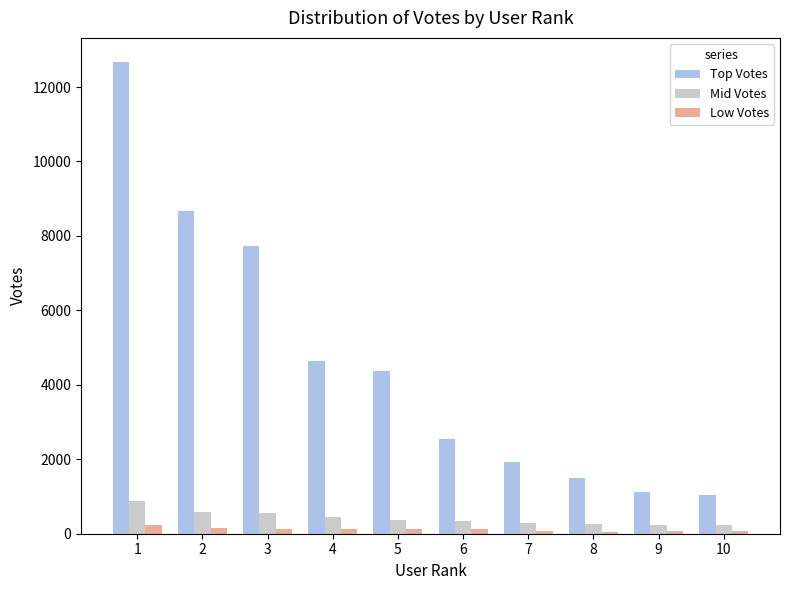

At which category is the sum across all series the highest?

1